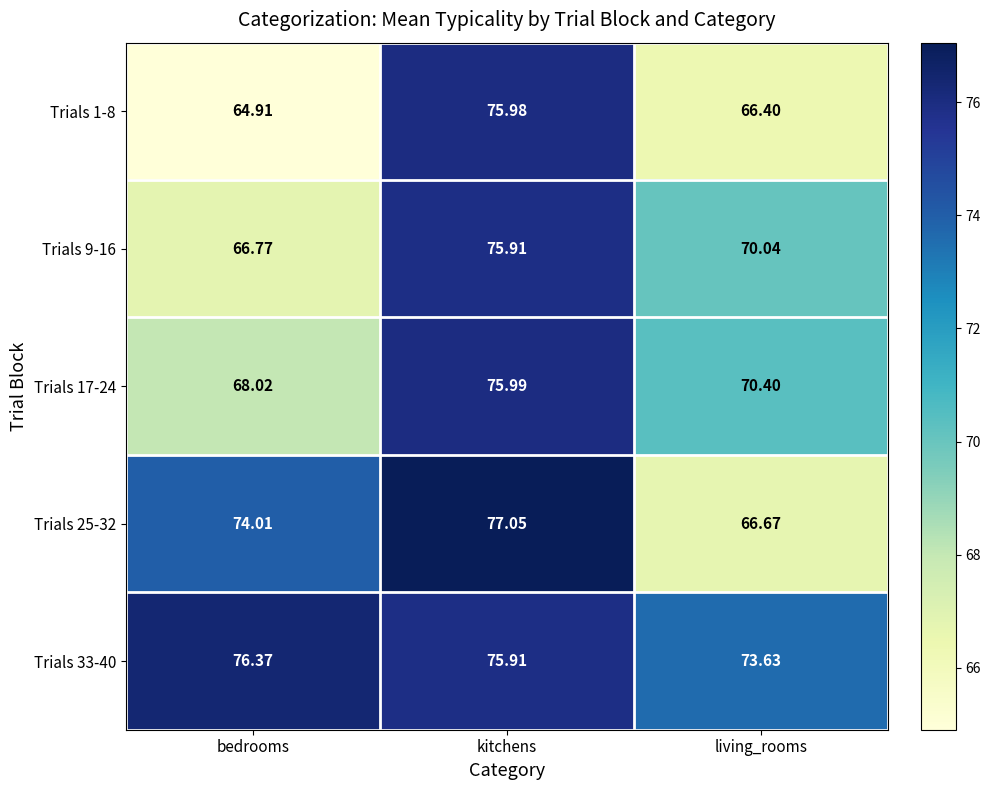

At which label does Trials 33-40 reach its peak?

bedrooms